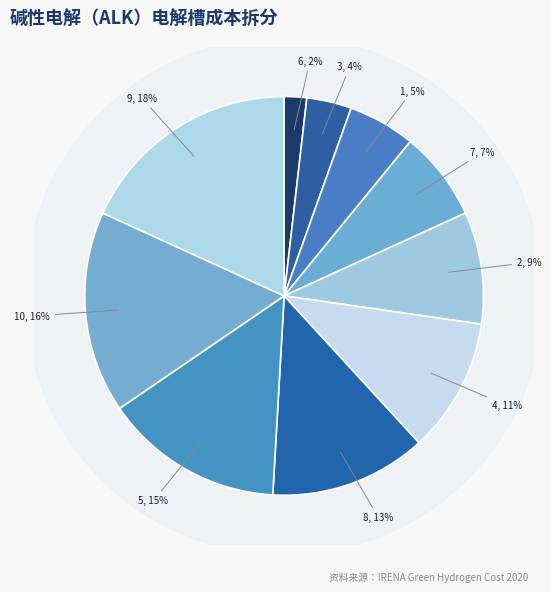

Is there any slice that represents more than half of the pie?

No